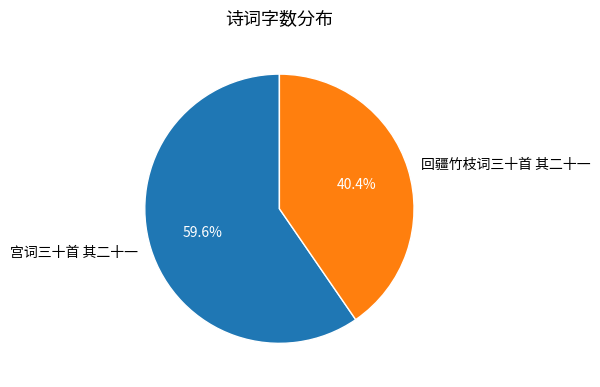

How many segments does this pie chart have?

2